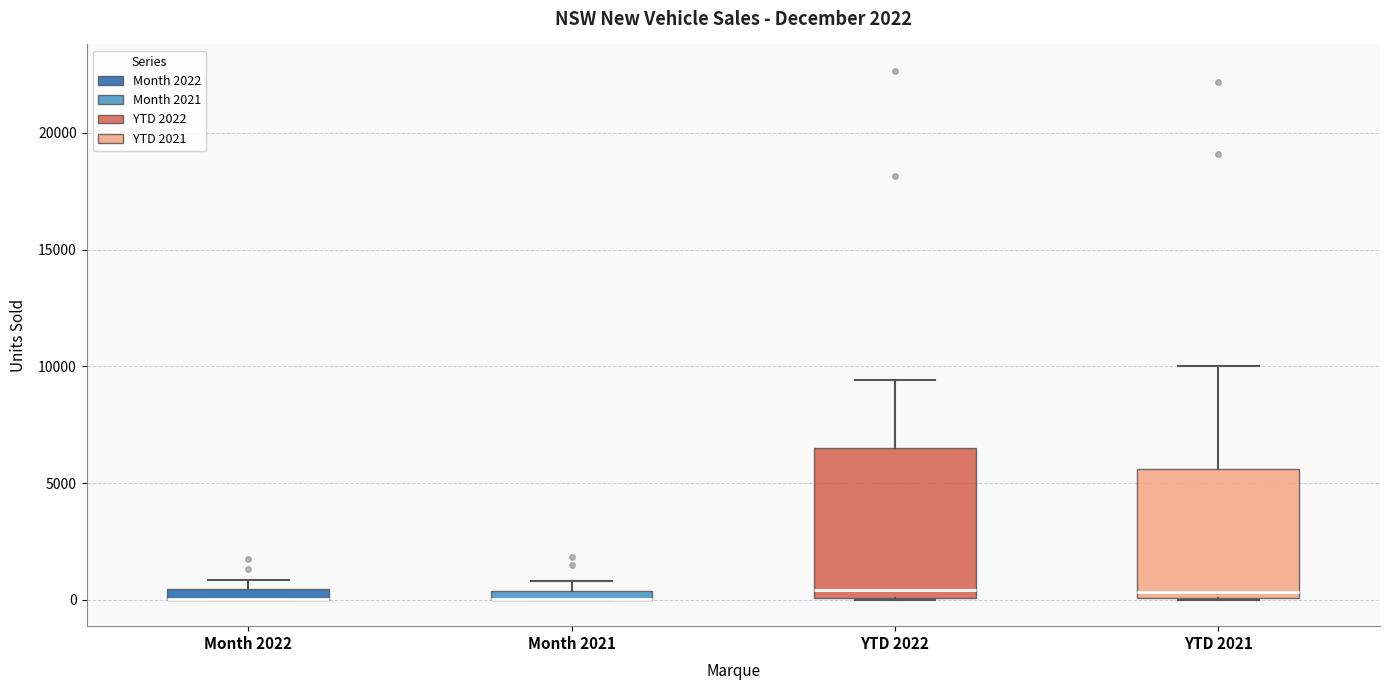

Which box is the tallest, from its lower edge to its upper edge?

YTD 2022